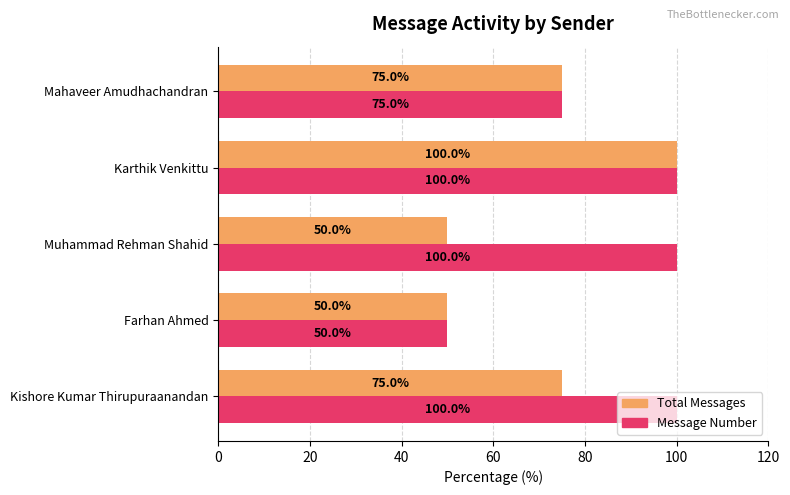

Which series has the largest total across all categories?

Message Number